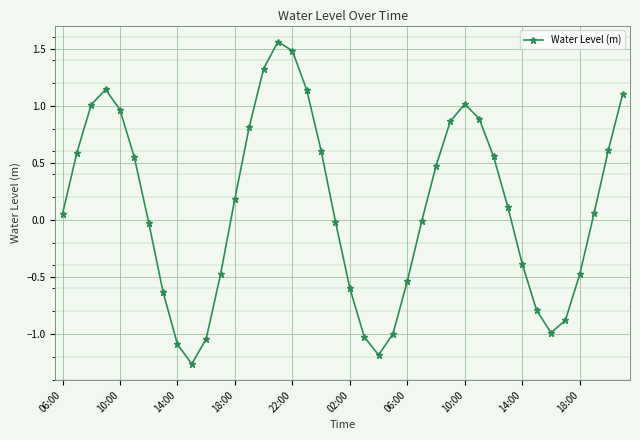

How many points are higher than both their immediate neighbors (excluding endpoints)?

3